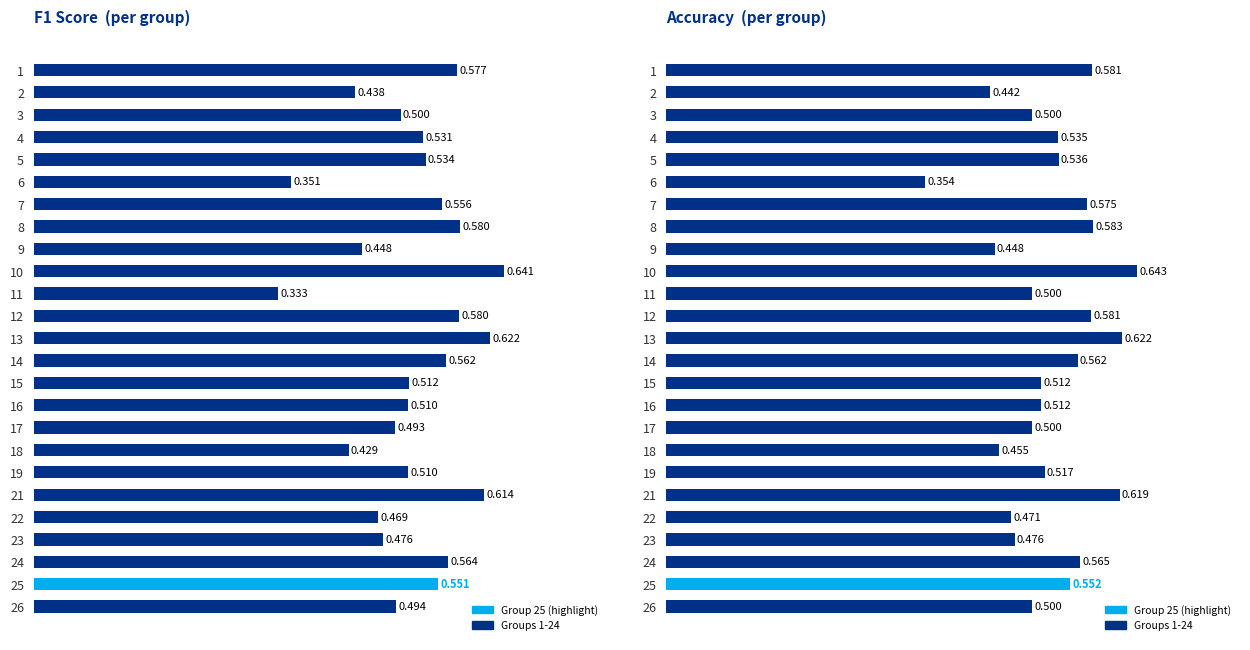

Rank the series by their maximum value, from lowest to highest.

f1, accuracy